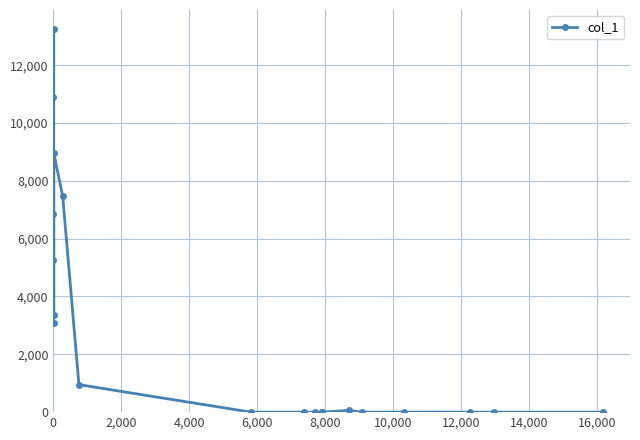

What is the maximum value shown in the chart?

13245